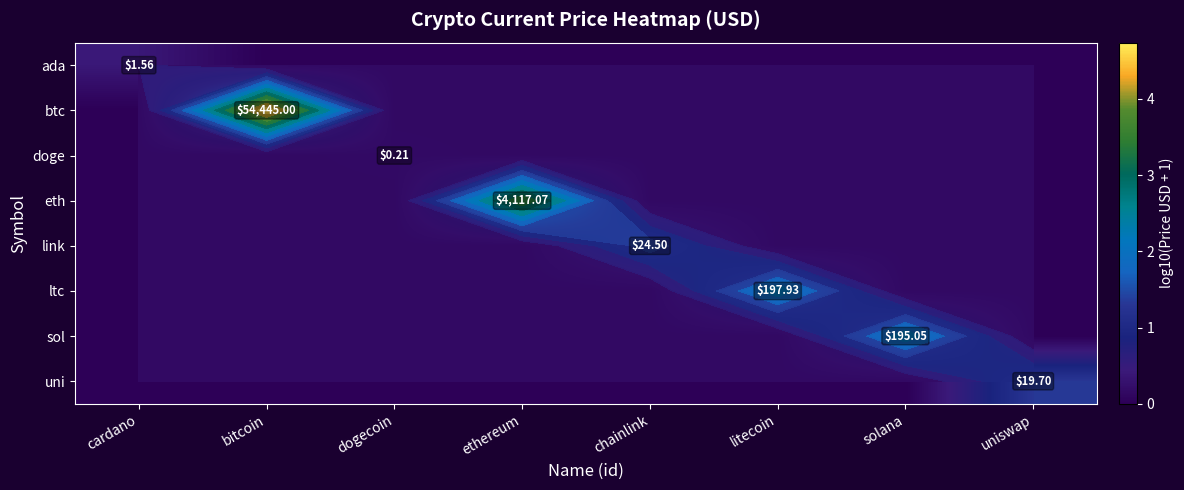

At which category does the chart reach its peak across all series?

bitcoin